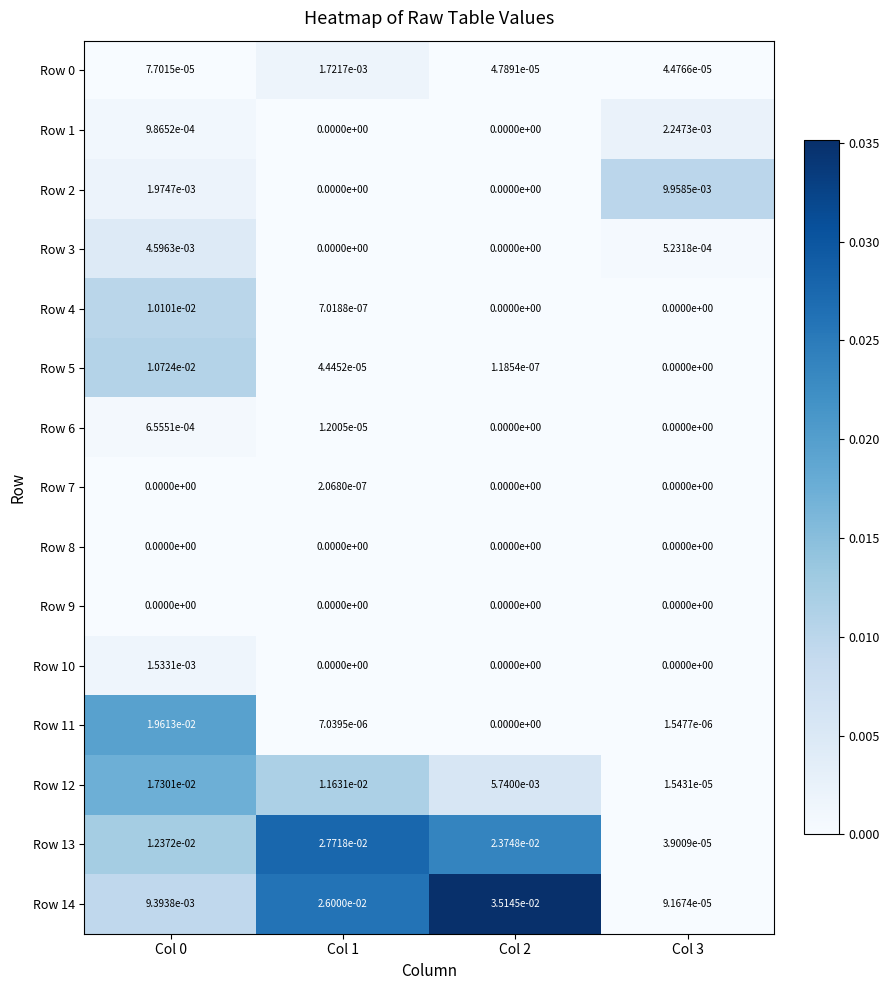

Which series has the widest spread of values?

Row 14